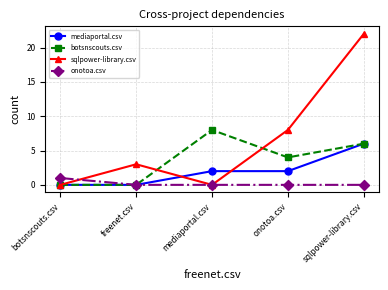

Does the chart display data point markers on the line(s)?

Yes